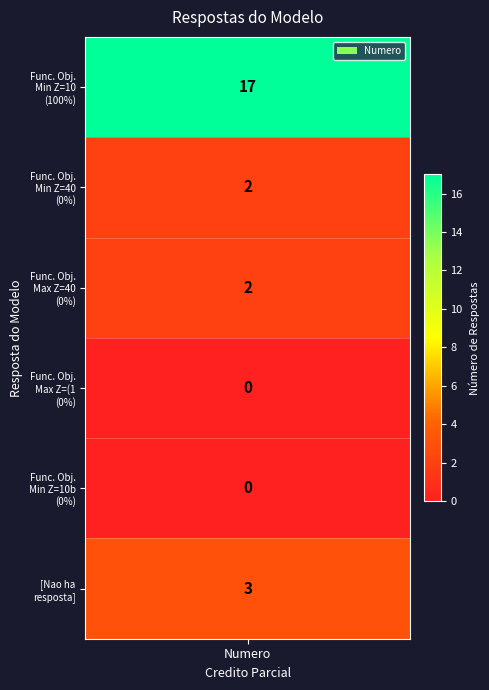

What is the difference between the second highest and minimum values?

3